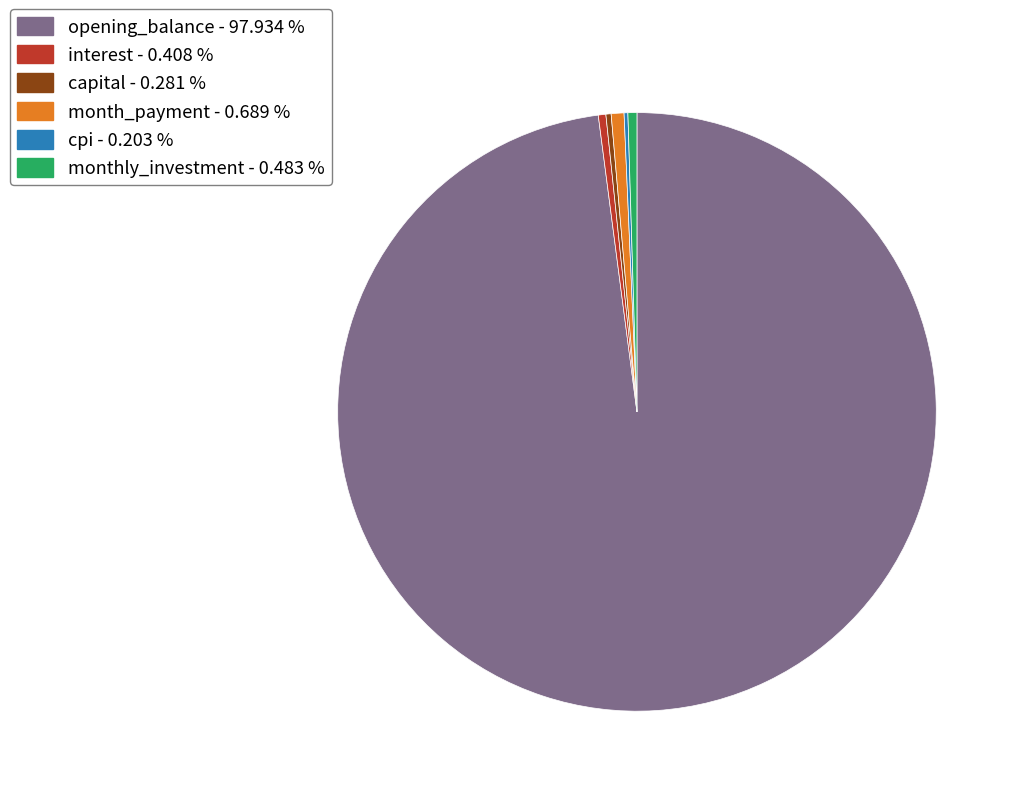

Does opening_balance represent more than half of the total?

Yes